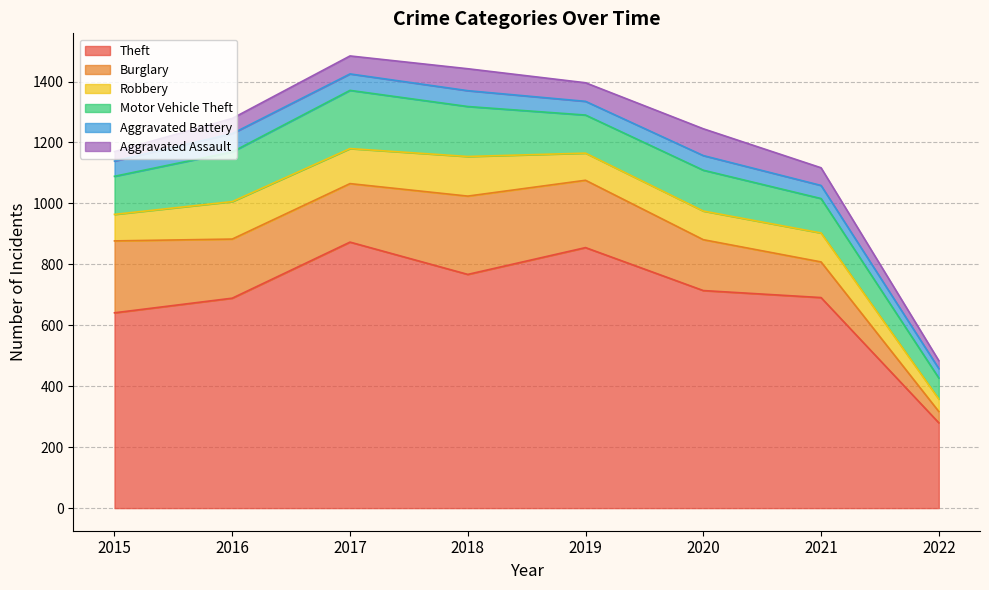

At how many categories does at least one series exceed 319?

7